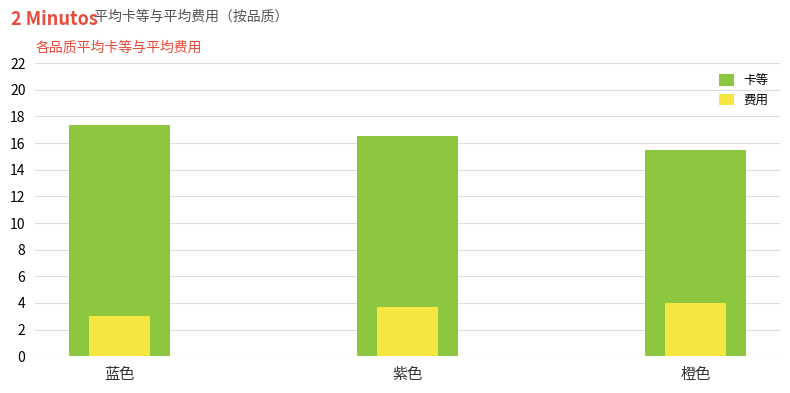

True or false: 卡等 has a value of 25.3 at 橙色.

False